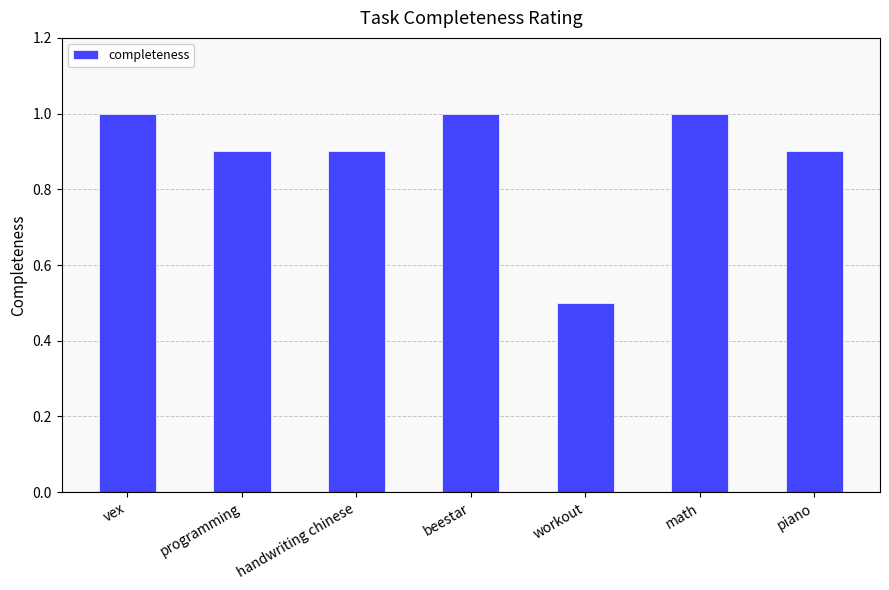

What is the maximum value shown in the chart?

1.0